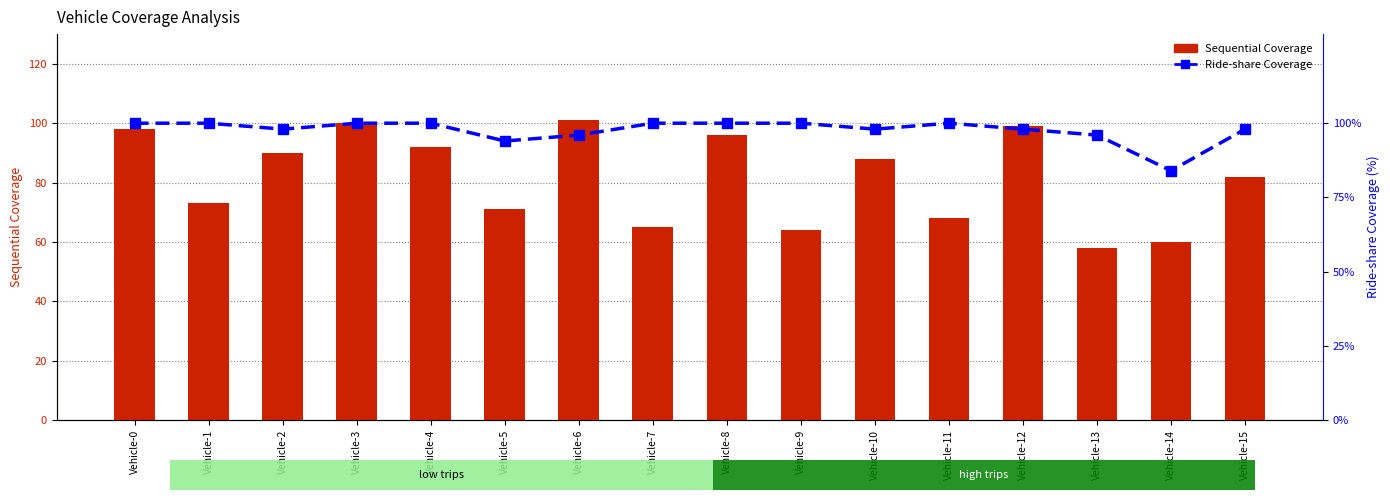

Is it true that Sequential Coverage equals 58 at Vehicle-13?

True